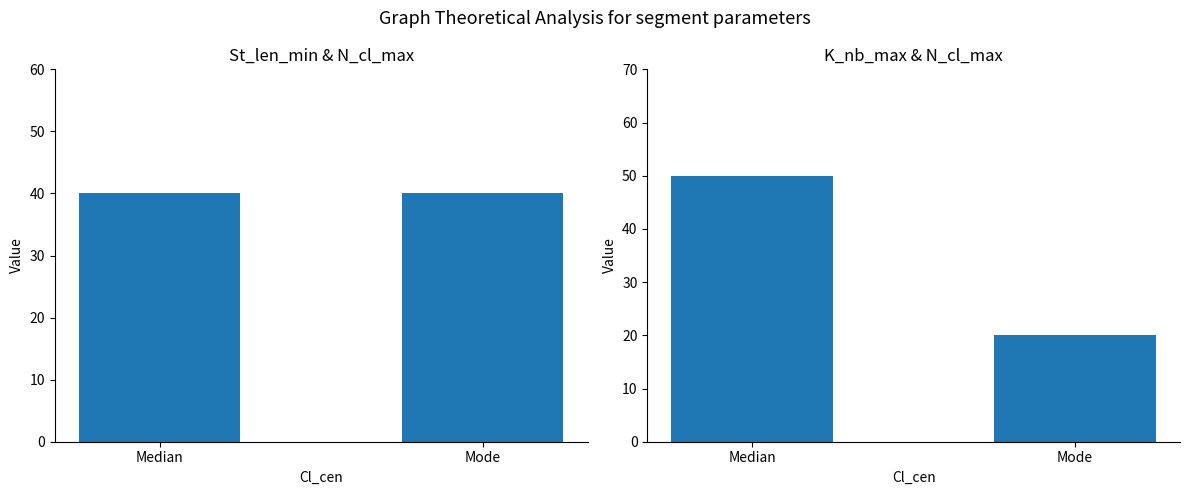

What is the sum of all St_len_min values?

80